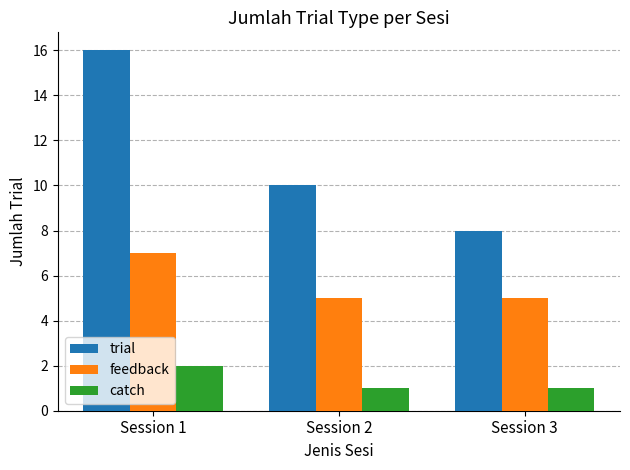

The value of trial at Session 2 is 10. True or false?

True